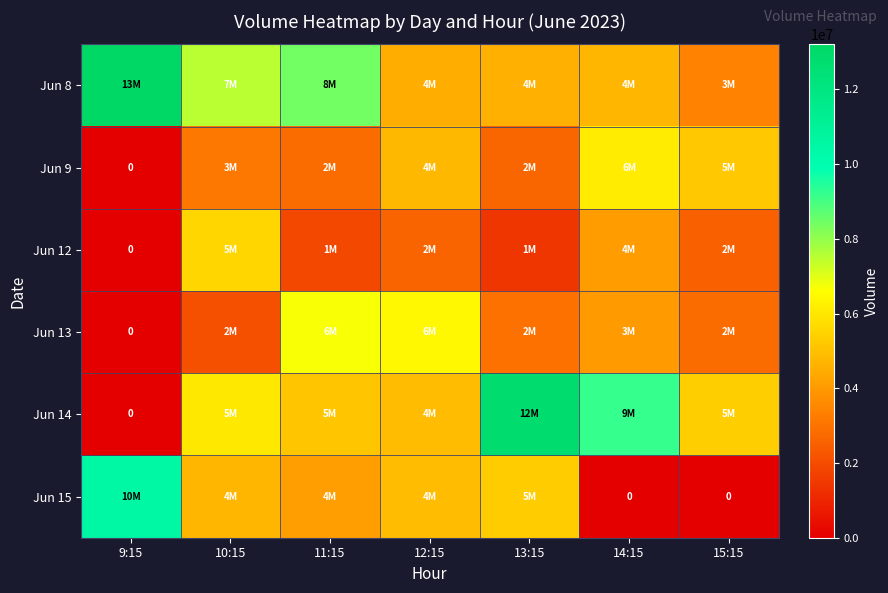

Which series has the widest spread of values?

Jun 14